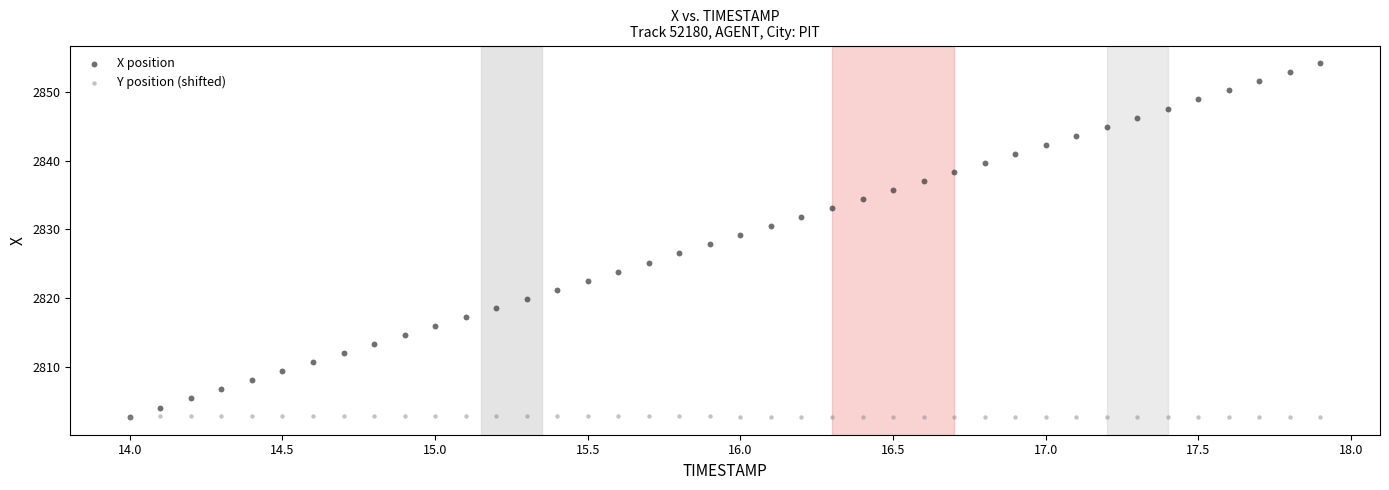

What are all the series names shown in the legend?

X position, Y position (shifted)